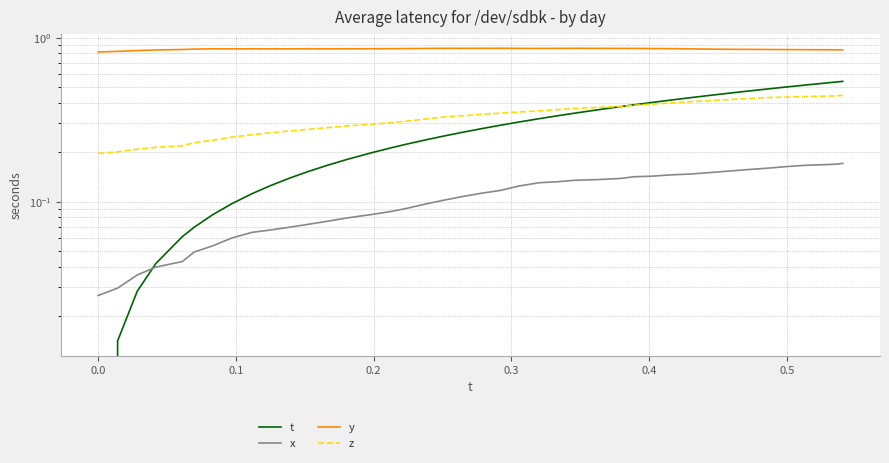

Reading left to right, transcribe all the data shown in this chart.

t: 0.0	0.0	0.0	0.0	0.1	0.1	0.1	0.1	0.1	0.1	0.1	0.2	0.2	0.2	0.2	0.2	0.2	0.2	0.3	0.3	0.3	0.3	0.3	0.3	0.3	0.3	0.4	0.4	0.4	0.4	0.4	0.4	0.4	0.5	0.5	0.5	0.5	0.5	0.5	0.5
x: 0.0	0.0	0.0	0.0	0.0	0.0	0.1	0.1	0.1	0.1	0.1	0.1	0.1	0.1	0.1	0.1	0.1	0.1	0.1	0.1	0.1	0.1	0.1	0.1	0.1	0.1	0.1	0.1	0.1	0.1	0.1	0.1	0.2	0.2	0.2	0.2	0.2	0.2	0.2	0.2
y: 0.8	0.8	0.8	0.8	0.8	0.9	0.9	0.9	0.9	0.9	0.9	0.9	0.9	0.9	0.9	0.9	0.9	0.9	0.9	0.9	0.9	0.9	0.9	0.9	0.9	0.9	0.9	0.9	0.9	0.9	0.9	0.9	0.9	0.8	0.8	0.8	0.8	0.8	0.8	0.8
z: 0.2	0.2	0.2	0.2	0.2	0.2	0.2	0.2	0.3	0.3	0.3	0.3	0.3	0.3	0.3	0.3	0.3	0.3	0.3	0.3	0.3	0.3	0.4	0.4	0.4	0.4	0.4	0.4	0.4	0.4	0.4	0.4	0.4	0.4	0.4	0.4	0.4	0.4	0.4	0.4